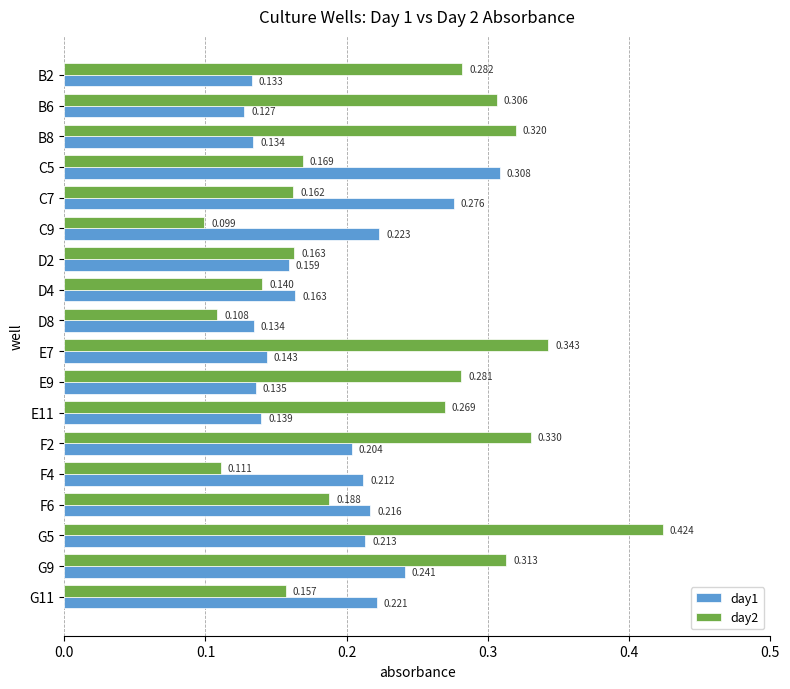

Is the value of day2 at F4 greater than the value of day1 at F2?

No